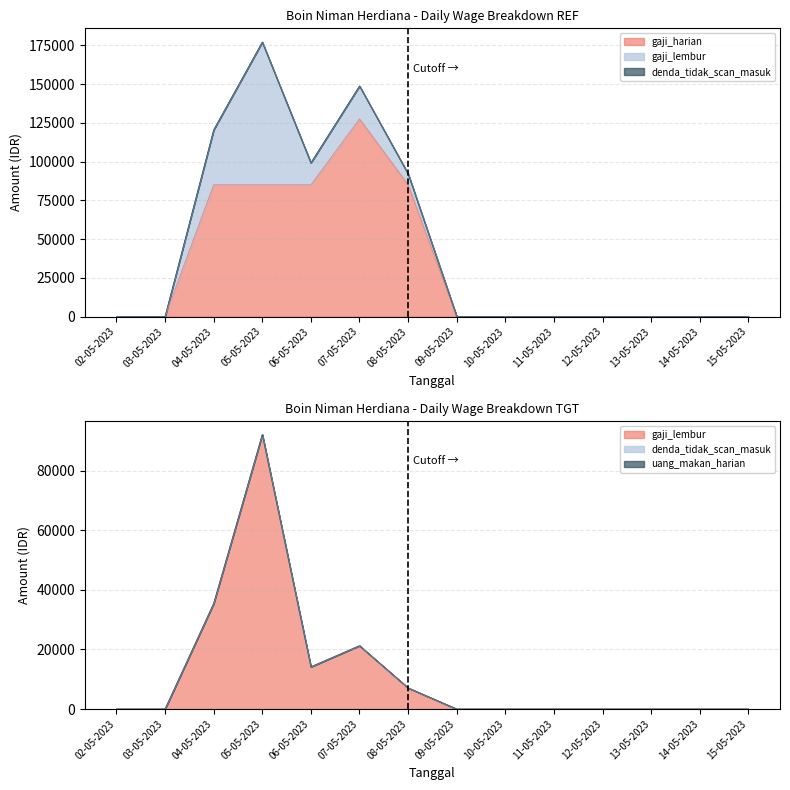

Reading right to left, transcribe all the data shown in this chart.

gaji_harian: 0.0	0.0	0.0	0.0	0.0	0.0	0.0	85000.0	127500.0	85000.0	85000.0	85000.0	0.0	0.0
gaji_lembur: 0.0	0.0	0.0	0.0	0.0	0.0	0.0	7083.3	21250.0	14166.7	92083.3	35416.7	0.0	0.0
denda_tidak_scan_masuk: 0.0	0.0	0.0	0.0	0.0	0.0	0.0	0.0	0.0	0.0	0.0	0.0	0.0	0.0
uang_makan_harian: 0.0	0.0	0.0	0.0	0.0	0.0	0.0	0.0	0.0	0.0	0.0	0.0	0.0	0.0
jam_kerja: 0.0	0.0	0.0	0.0	0.0	0.0	0.0	8.0	8.0	8.0	8.0	8.0	0.0	0.0